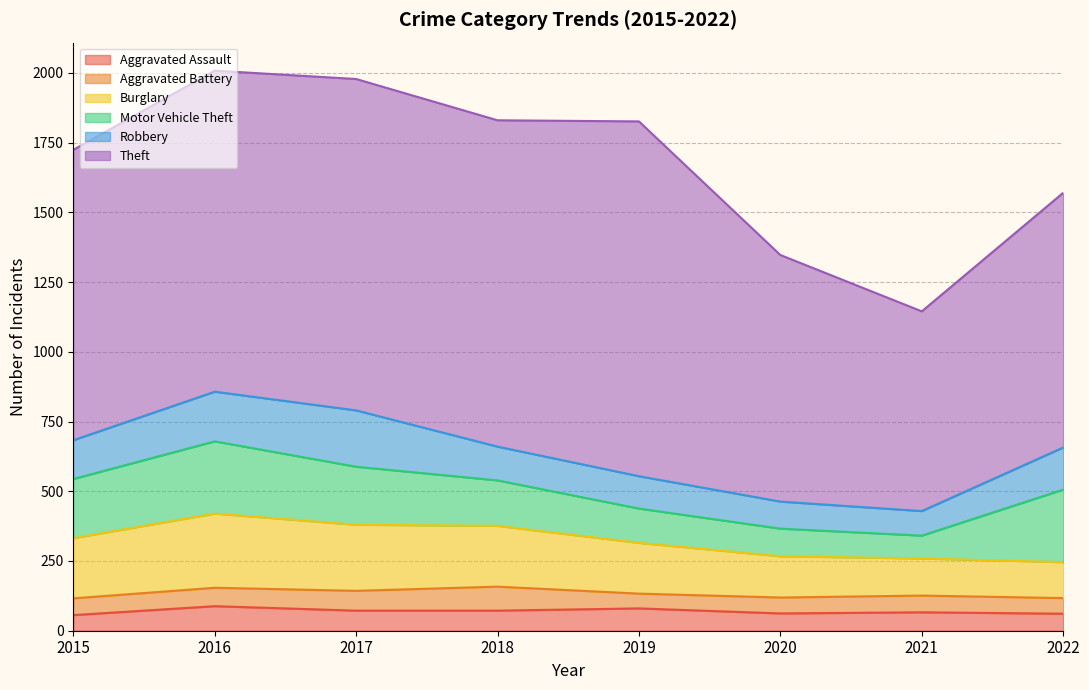

What is the value of the Aggravated Battery point at the 5th from the left?

53